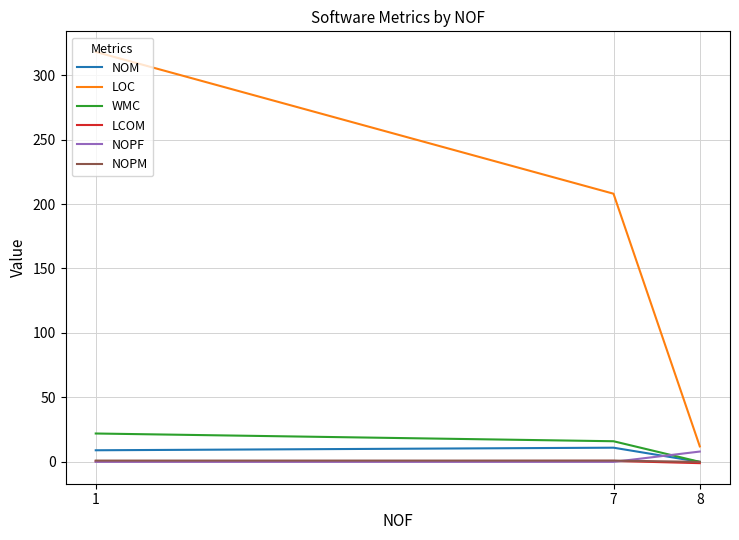

What is the total value across all series at 7?

236.7